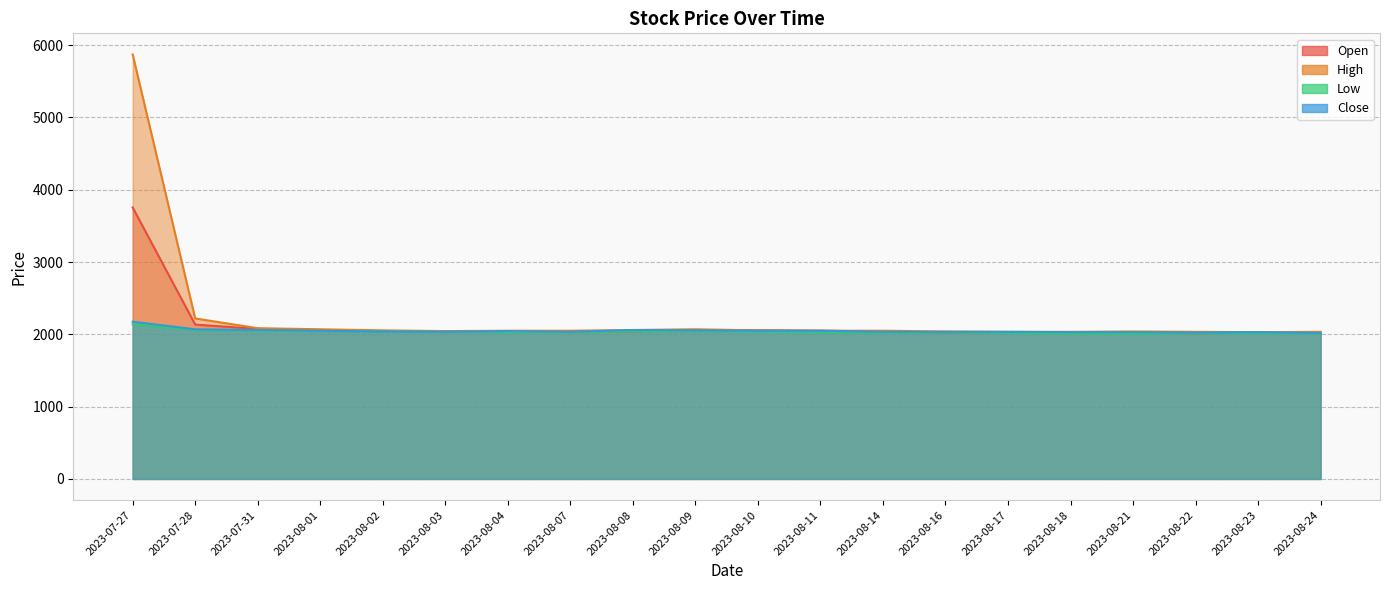

Rank the series at 2023-08-18 from lowest to highest value.

Low, Open, Close, High